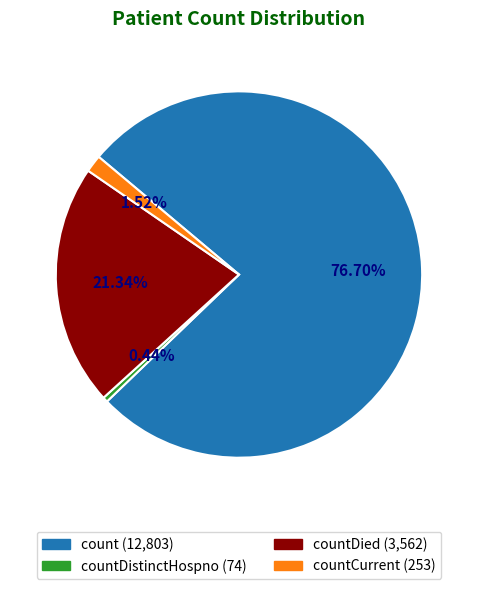

Does any single category account for the majority?

Yes